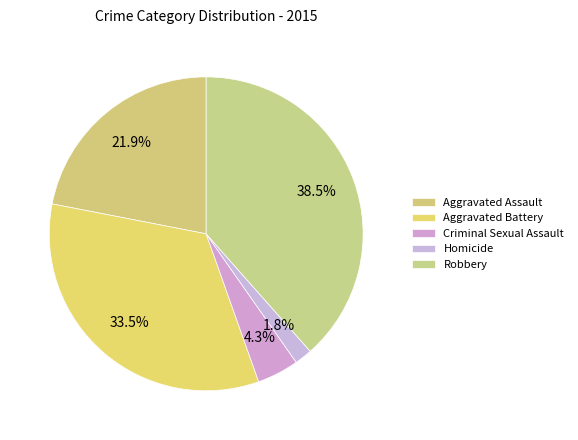

To the nearest percent, what percentage of the pie is Robbery?

38%